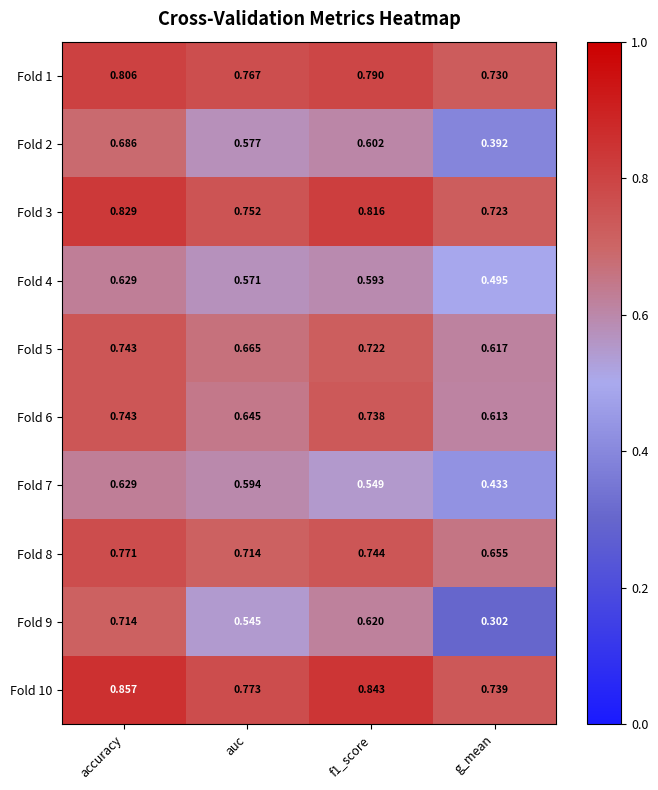

At which label is Fold 10 closest to 0?

g_mean